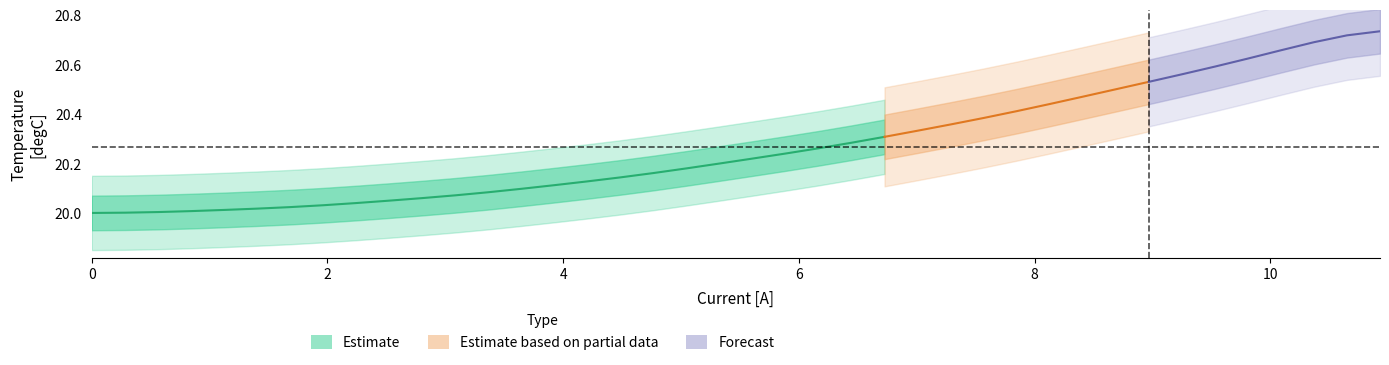

Reading right to left, extract all data points from this chart.

current: 39=10.9	38=10.7	37=10.4	36=10.1	35=9.8	34=9.5	33=9.2	32=9.0	31=8.7	30=8.4	29=8.1	28=7.8	27=7.6	26=7.3	25=7.0	24=6.7	23=6.4	22=6.2	21=5.9	20=5.6	19=5.3	18=5.0	17=4.8	16=4.5	15=4.2	14=3.9	13=3.6	12=3.4	11=3.1	10=2.8	9=2.5	8=2.2	7=2.0	6=1.7	5=1.4	4=1.1	3=0.8	2=0.6	temperature=0.3	current=0.0
temperature: 39=20.8	38=20.7	37=20.7	36=20.7	35=20.6	34=20.6	33=20.6	32=20.5	31=20.5	30=20.5	29=20.4	28=20.4	27=20.4	26=20.4	25=20.3	24=20.3	23=20.3	22=20.3	21=20.2	20=20.2	19=20.2	18=20.2	17=20.2	16=20.1	15=20.1	14=20.1	13=20.1	12=20.1	11=20.1	10=20.1	9=20.1	8=20.0	7=20.0	6=20.0	5=20.0	4=20.0	3=20.0	2=20.0	temperature=20.0	current=20.0